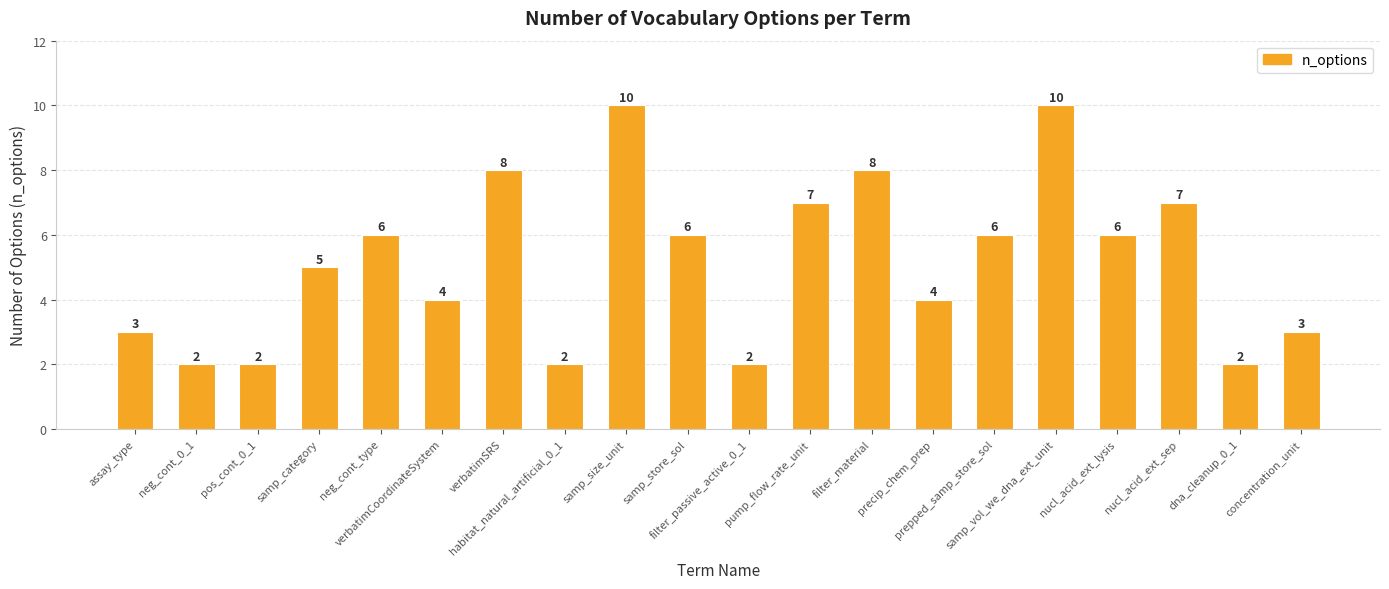

What is the difference between the second highest and minimum values?

8